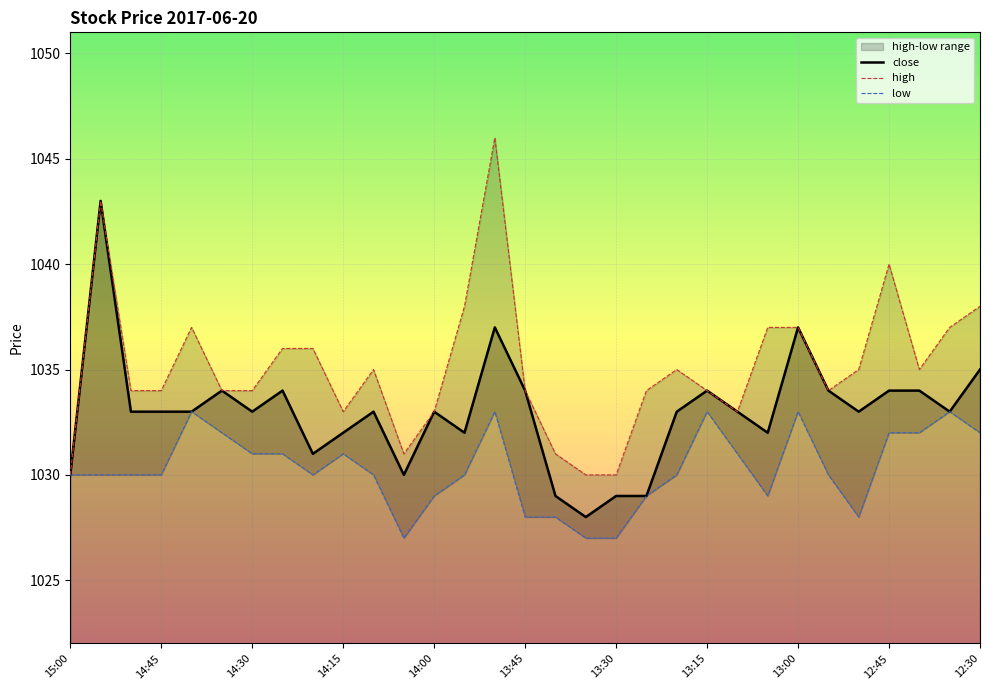

Which category has the lowest value across all series?

11